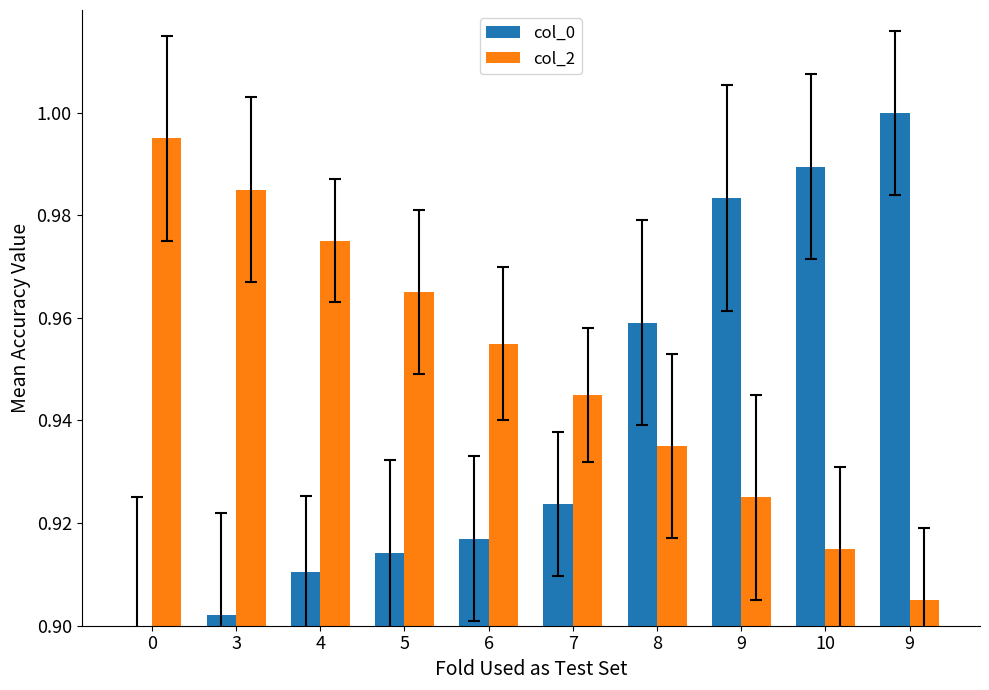

At how many categories does at least one series exceed 0?

10